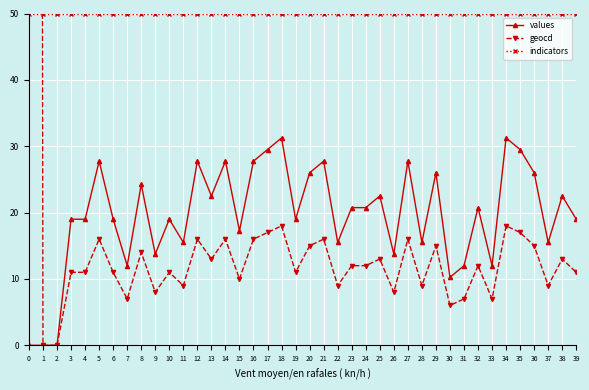

True or false: indicators has a value of 50.0 at 28.

True